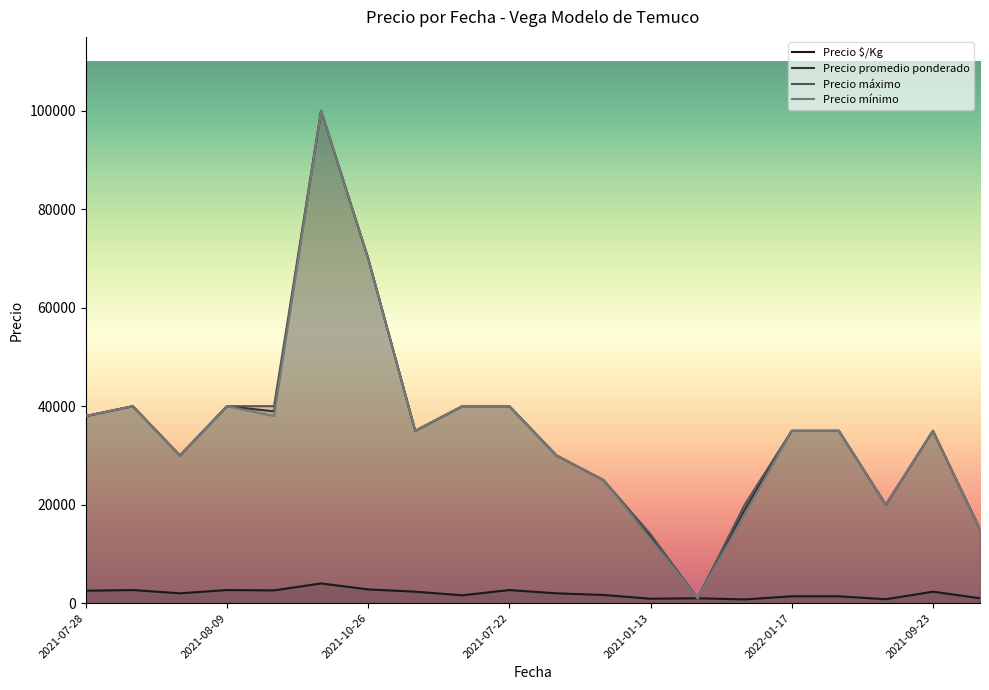

True or false: Precio mínimo and Precio promedio ponderado intersect in this chart.

False